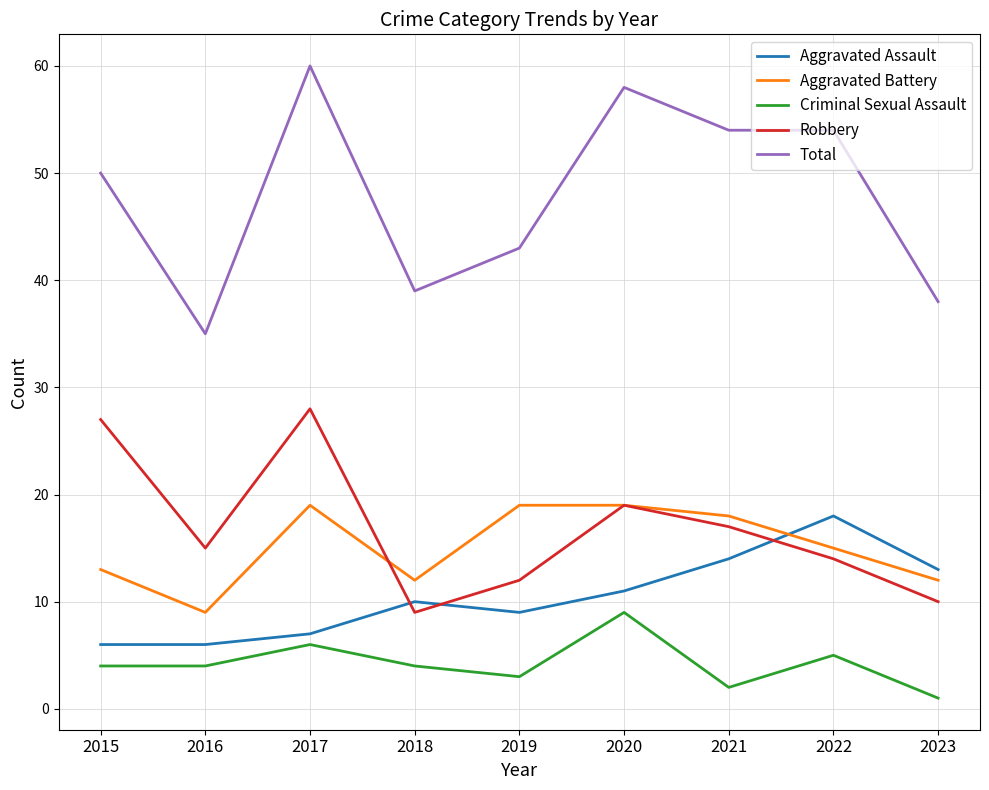

Between 2016 and 2018, which series saw the biggest shift?

Robbery